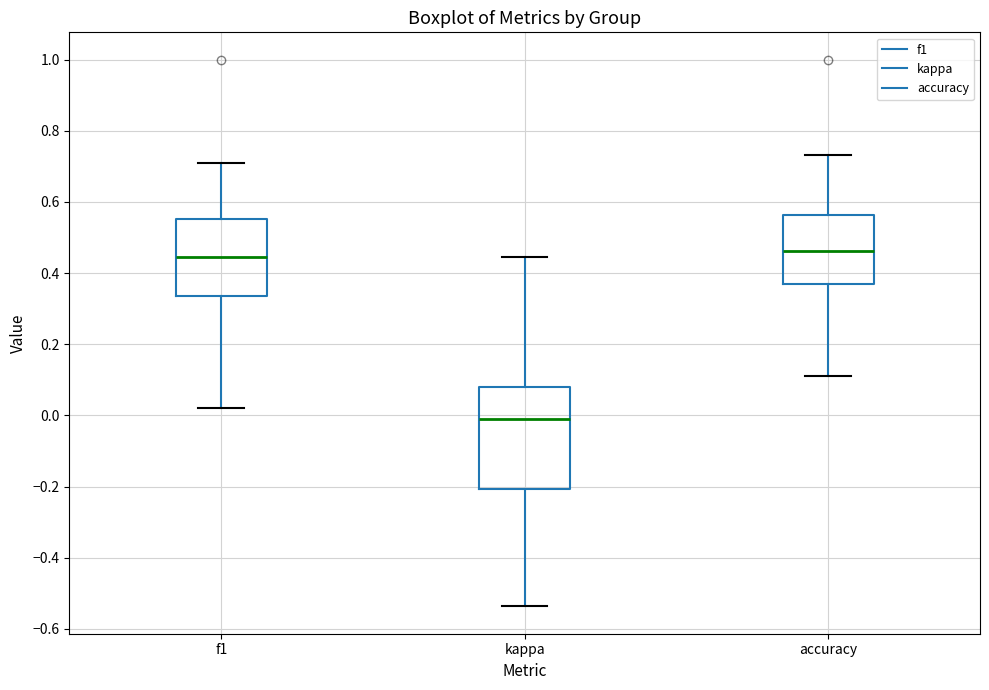

Comparing the boxes themselves (not the whiskers), which one is the tallest?

kappa